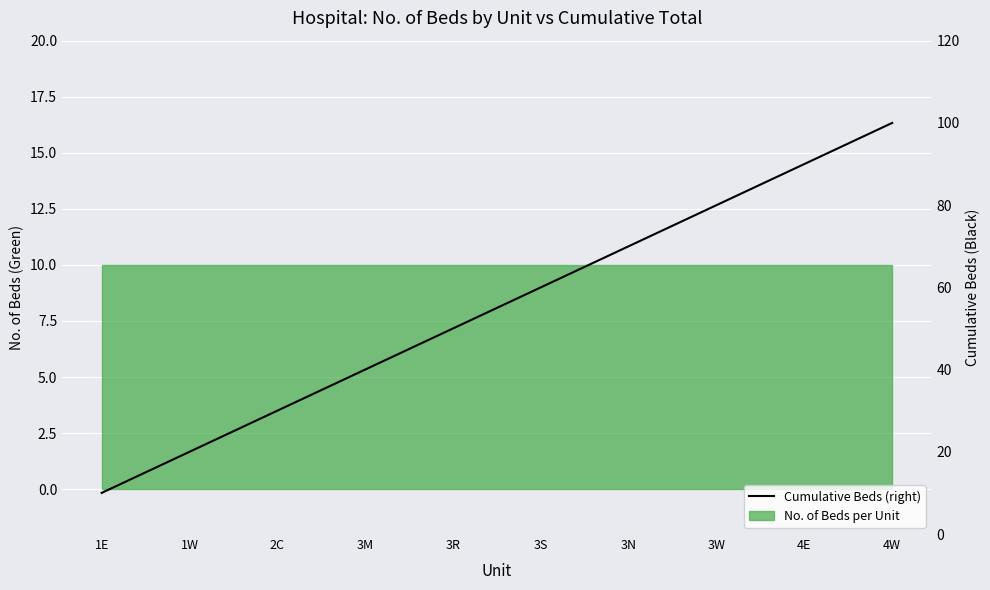

Reading left to right, transcribe all the data shown in this chart.

10	20	30	40	50	60	70	80	90	100